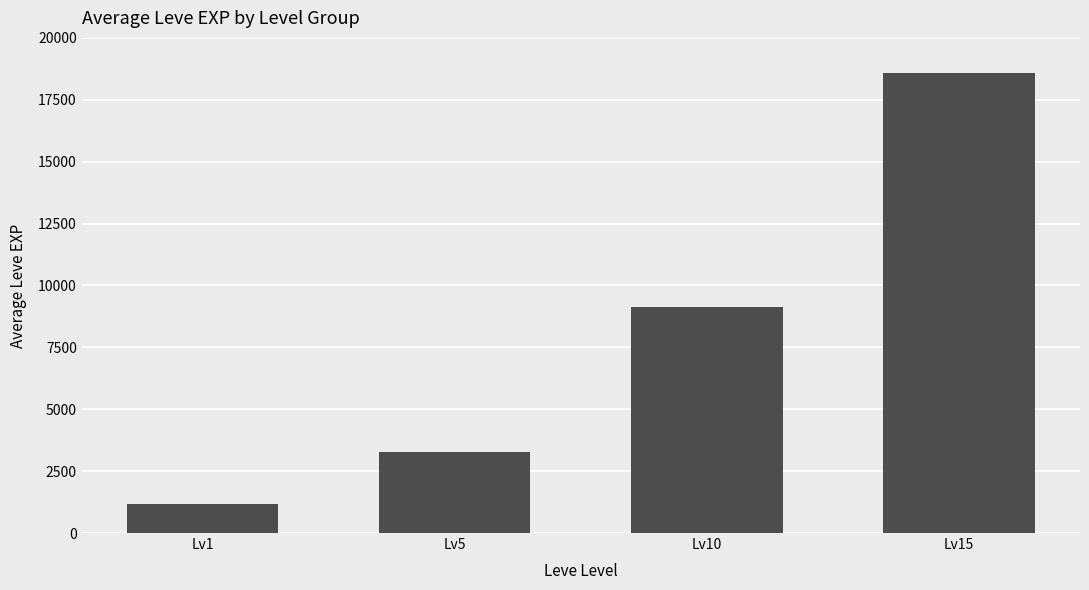

Which category has the lowest value across all series?

Lv1